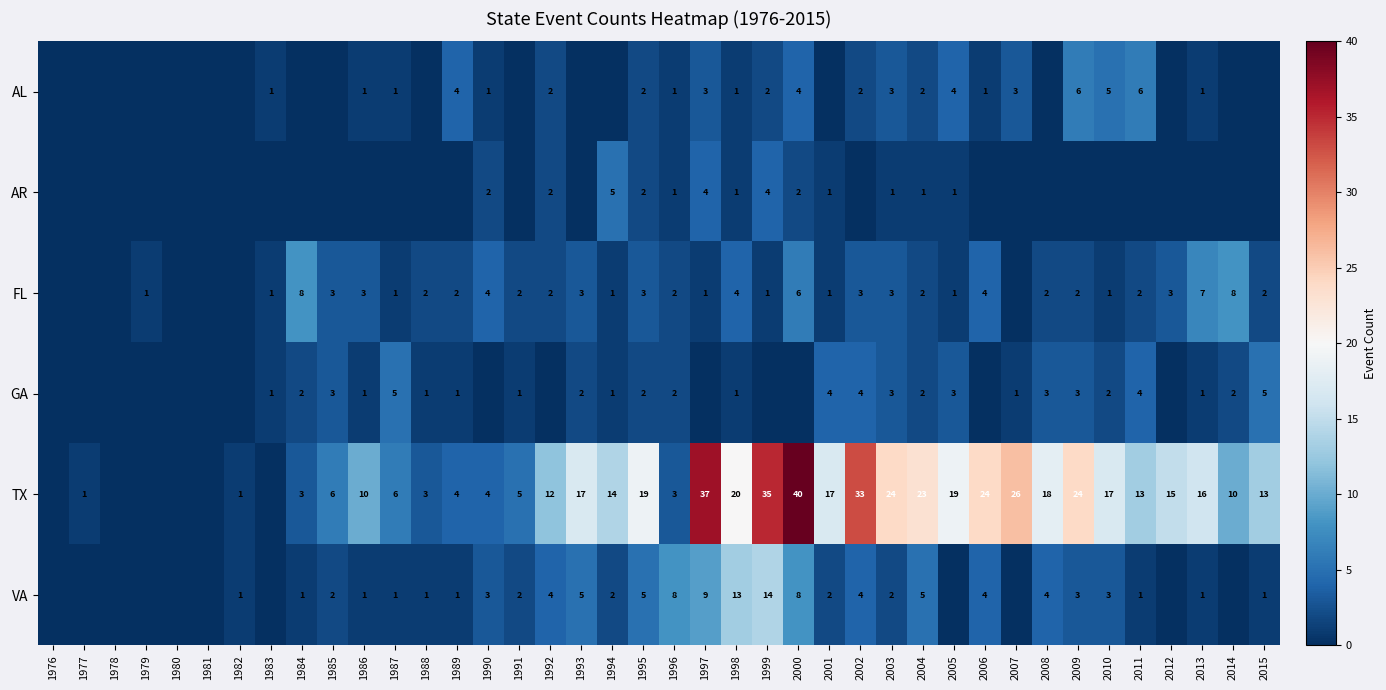

What is the total value across all series at 2011?

26